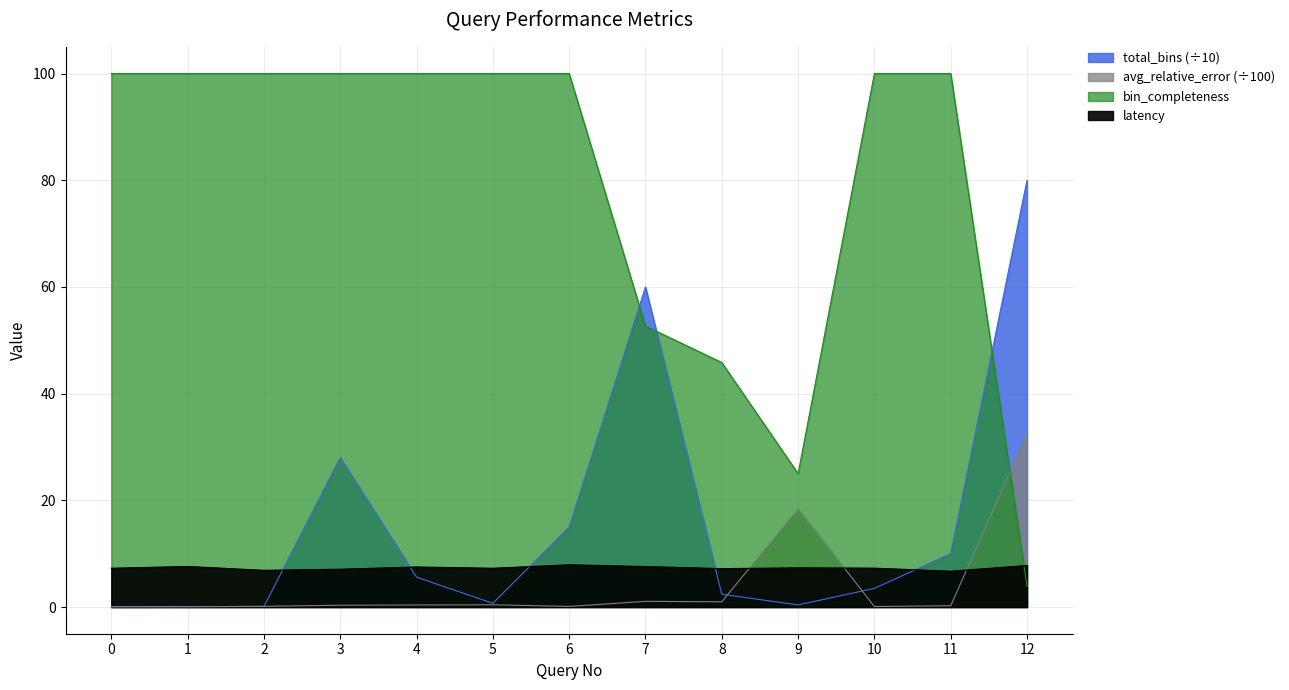

What is the difference between the maximum and minimum values in the bin_completeness series?

96.1